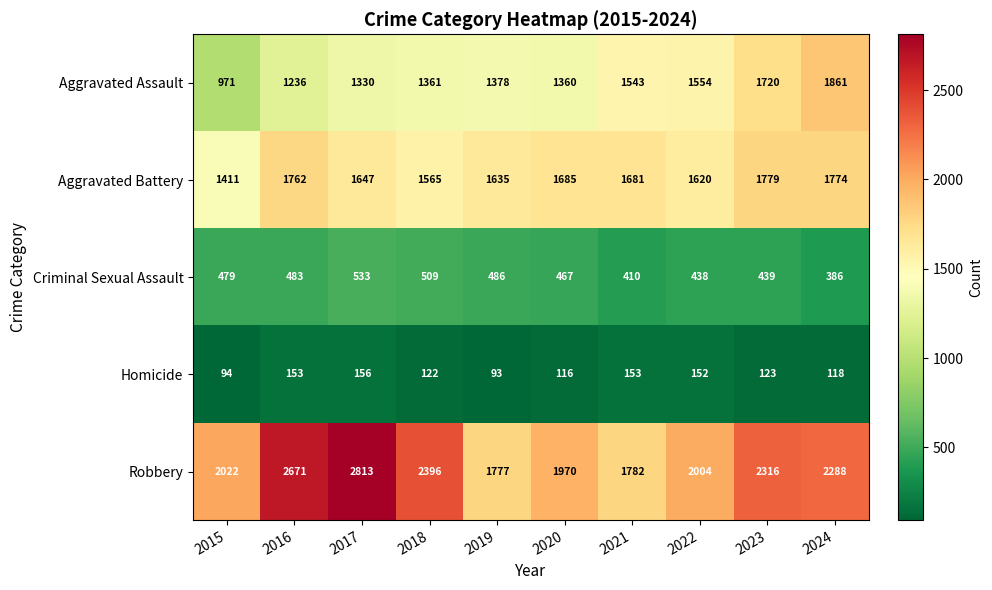

Which series has the widest spread of values?

Robbery